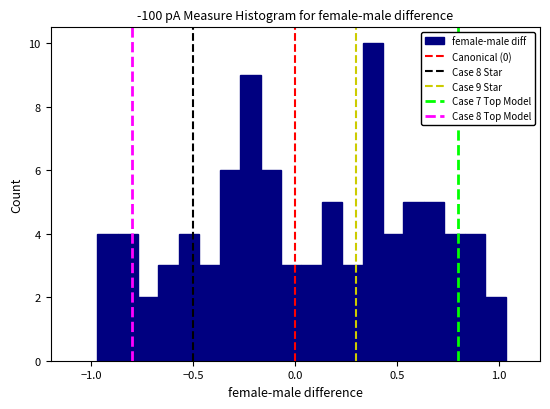

Read against the x-axis, roughly where is the centre of the tallest bar?

0.40